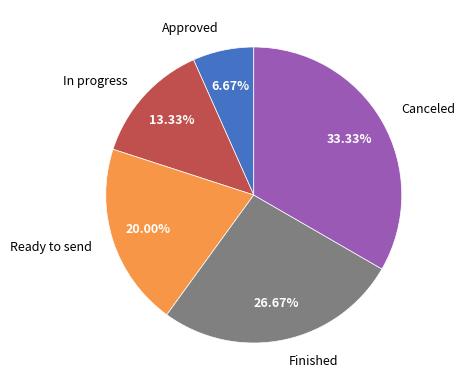

Is it true that Approved is 7% of the pie?

True